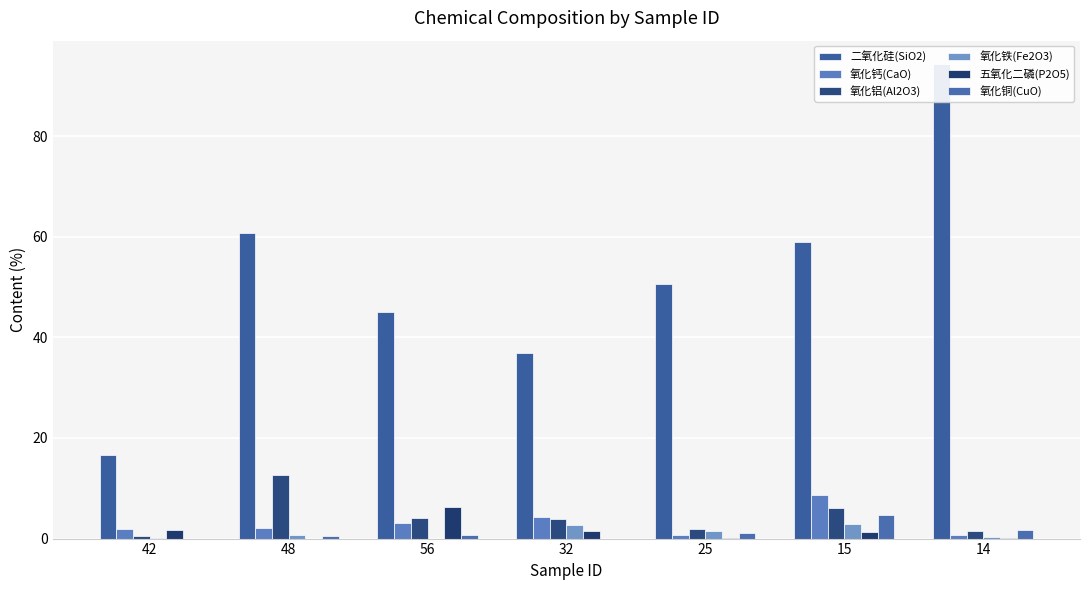

What is the difference between the highest and lowest values at 32?

36.9